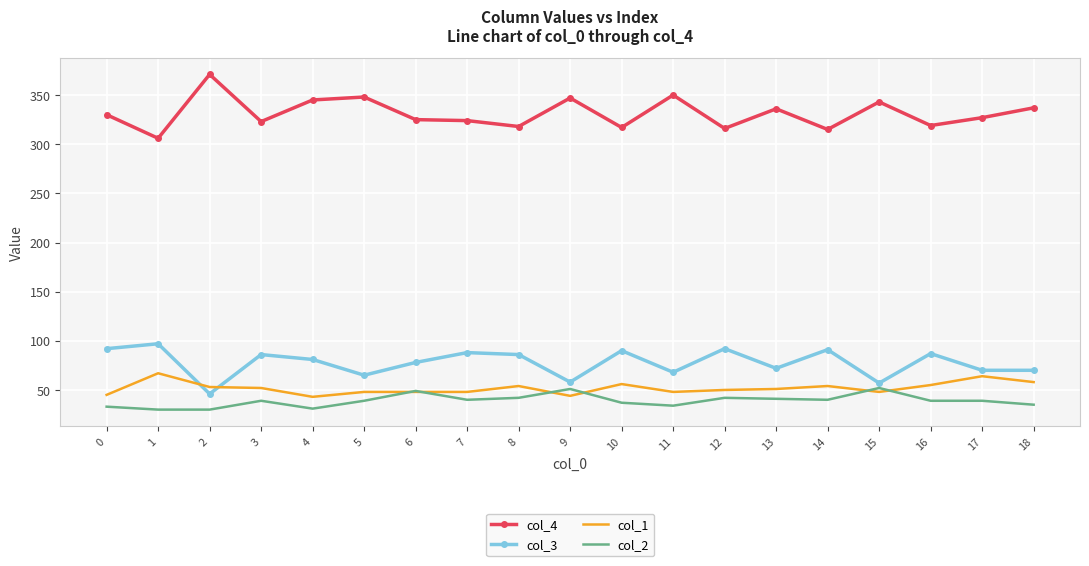

The value of col_3 at 9 is 86. True or false?

False